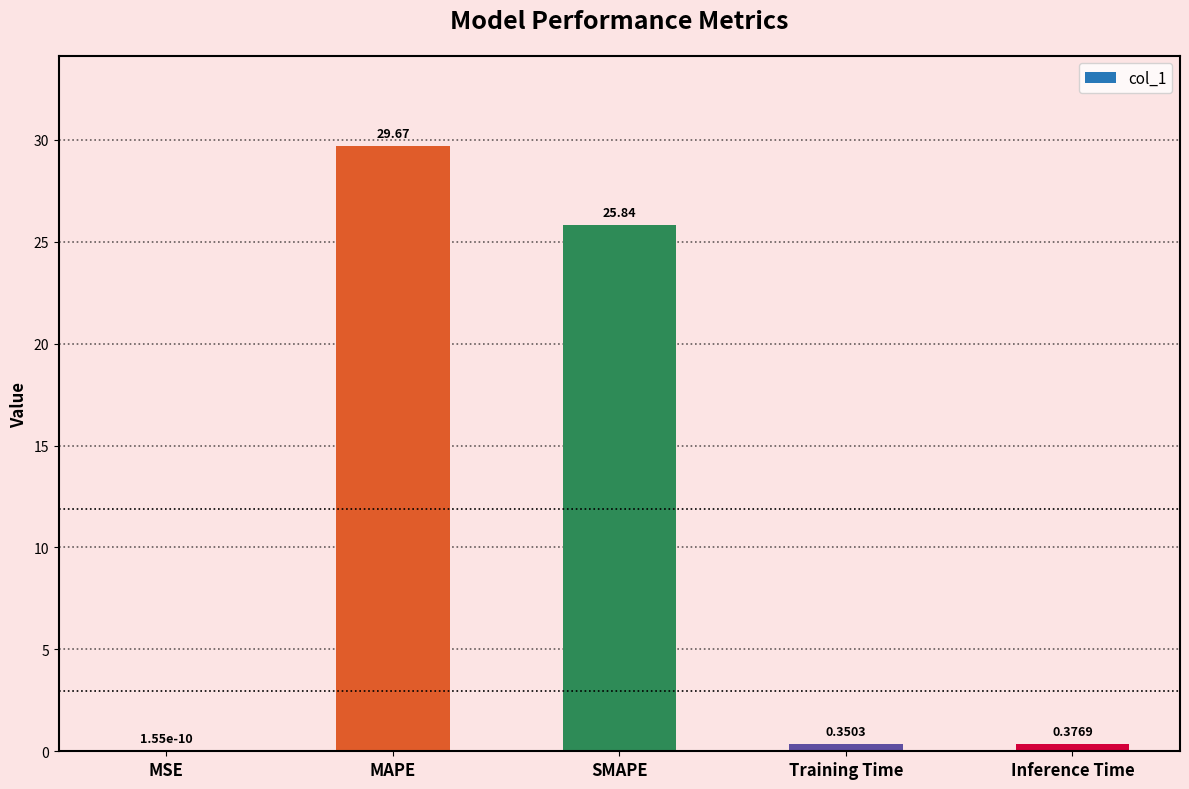

What is the sum of all values?

56.2